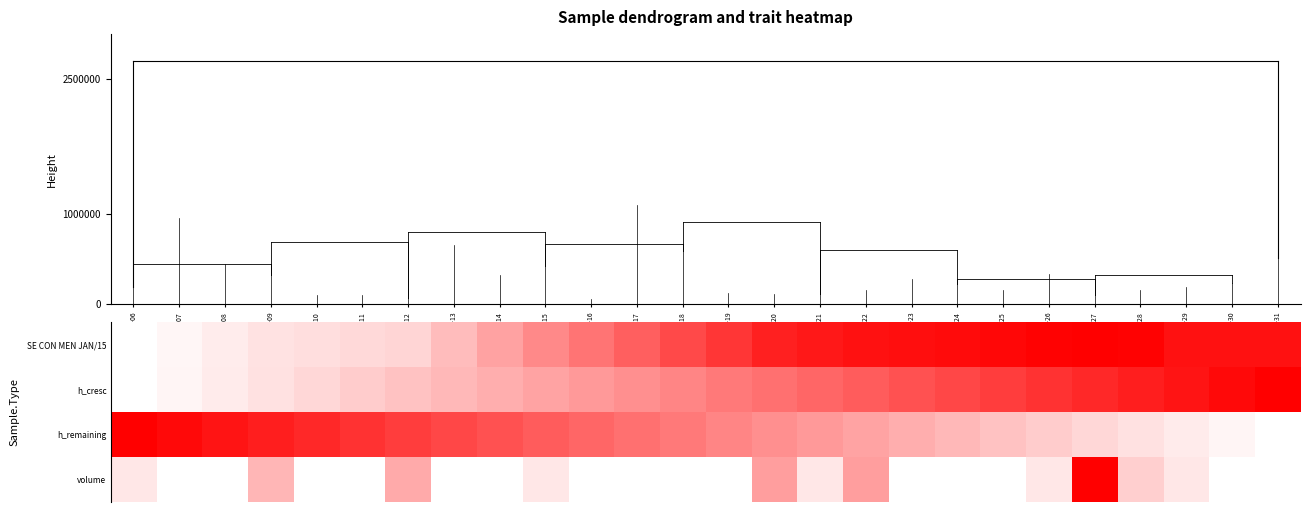

Reading right to left, transcribe all the data shown in this chart.

SE CON MEN JAN/15: 0.9	0.9	0.9	1.0	1.0	1.0	1.0	1.0	0.9	0.9	0.9	0.9	0.8	0.7	0.6	0.5	0.5	0.4	0.3	0.2	0.1	0.1	0.1	0.1	0.0	0.0
h_cresc: 1.0	1.0	0.9	0.9	0.8	0.8	0.8	0.7	0.7	0.6	0.6	0.6	0.5	0.5	0.4	0.4	0.4	0.3	0.3	0.2	0.2	0.2	0.1	0.1	0.0	0.0
h_remaining: 0.0	0.0	0.1	0.1	0.2	0.2	0.2	0.3	0.3	0.4	0.4	0.4	0.5	0.5	0.6	0.6	0.6	0.7	0.7	0.8	0.8	0.8	0.9	0.9	1.0	1.0
volume: 0.0	0.0	0.1	0.2	1.0	0.1	0.0	0.0	0.0	0.4	0.1	0.4	0.0	0.0	0.0	0.0	0.1	0.0	0.0	0.3	0.0	0.0	0.3	0.0	0.0	0.1